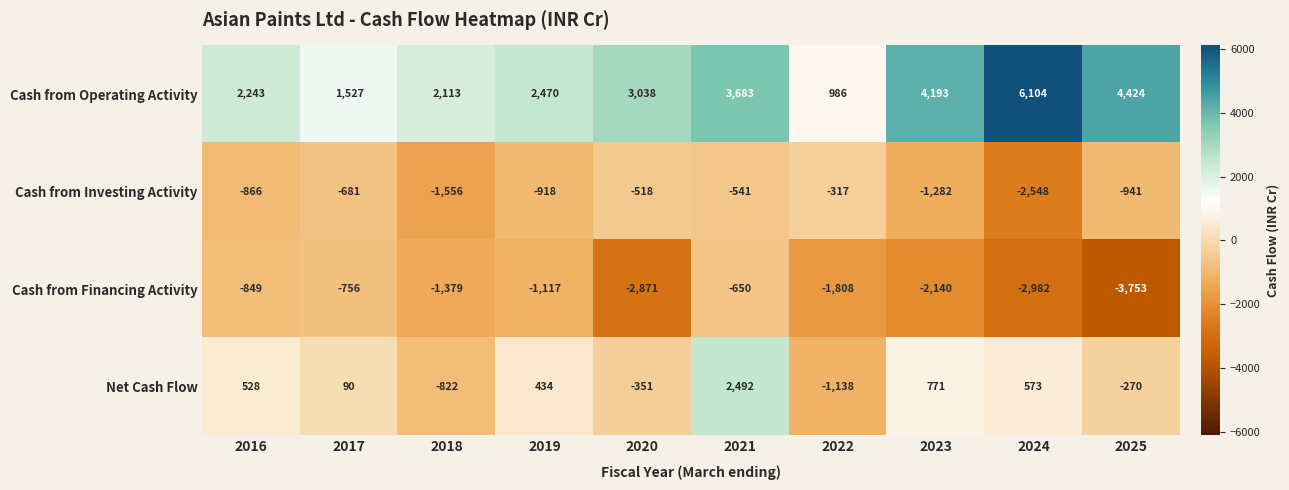

Count the number of categories in the chart.

10